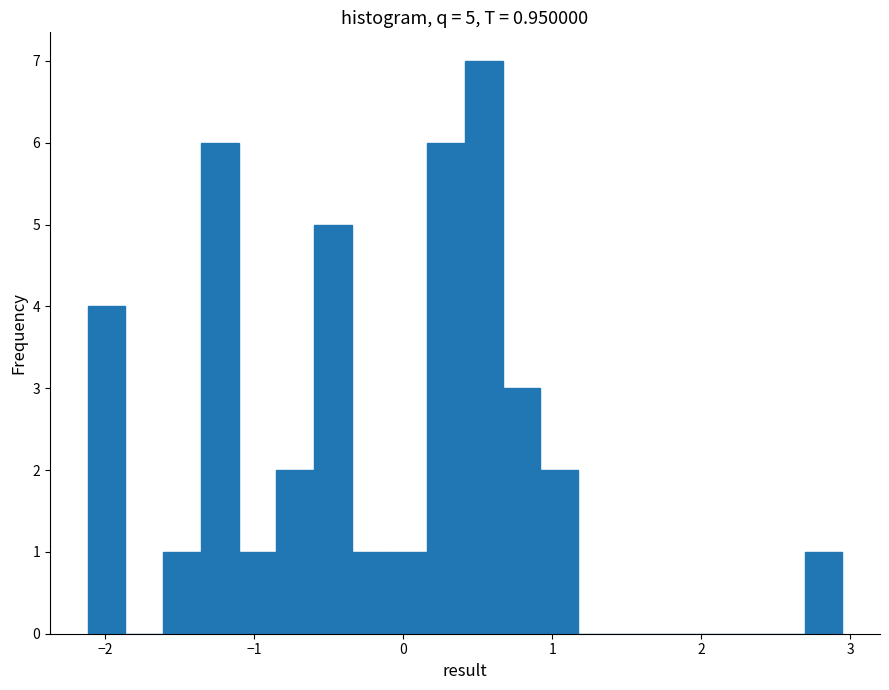

Read against the x-axis, roughly where is the centre of the tallest bar?

0.5